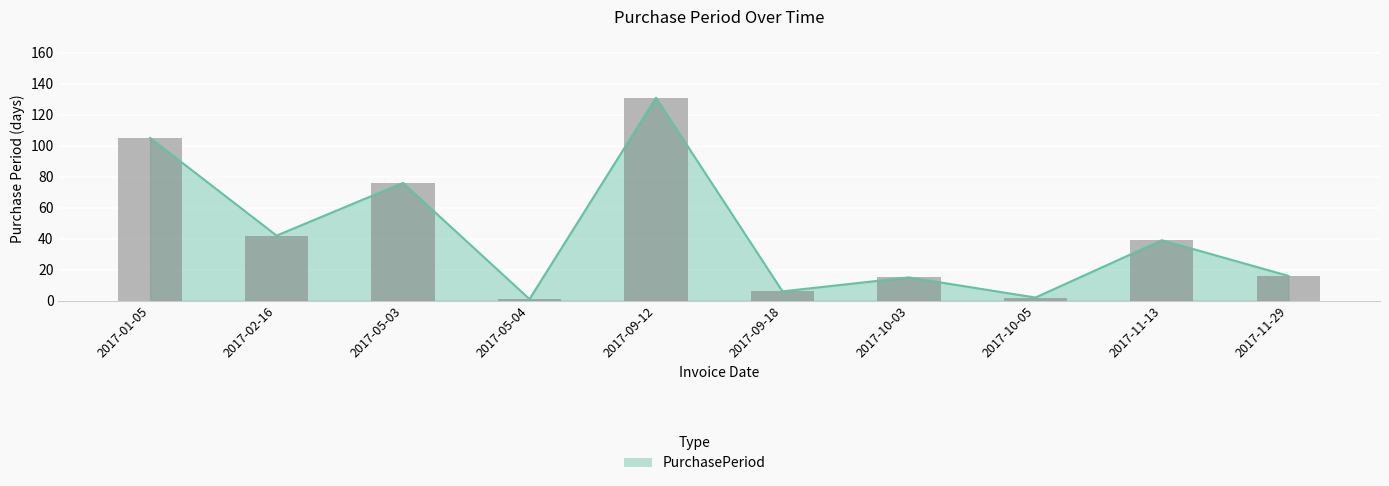

How many values are below 39?

5